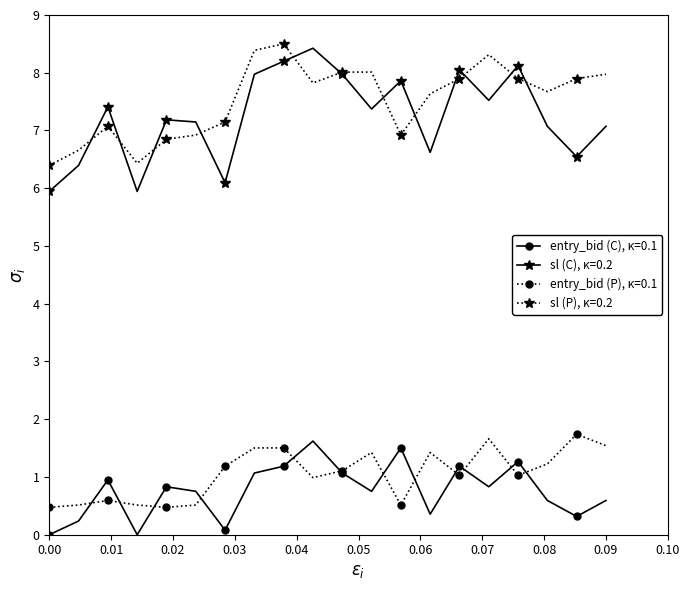

What is the value of the entry_bid (C), κ=0.1 point at the 5th from the left?

0.8